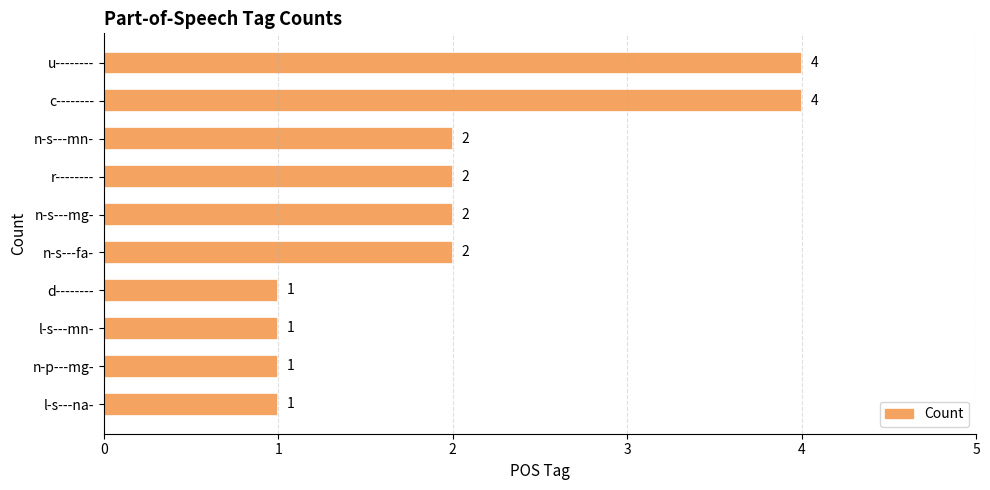

What is the label of the 6th bar from the top?

n-s---fa-